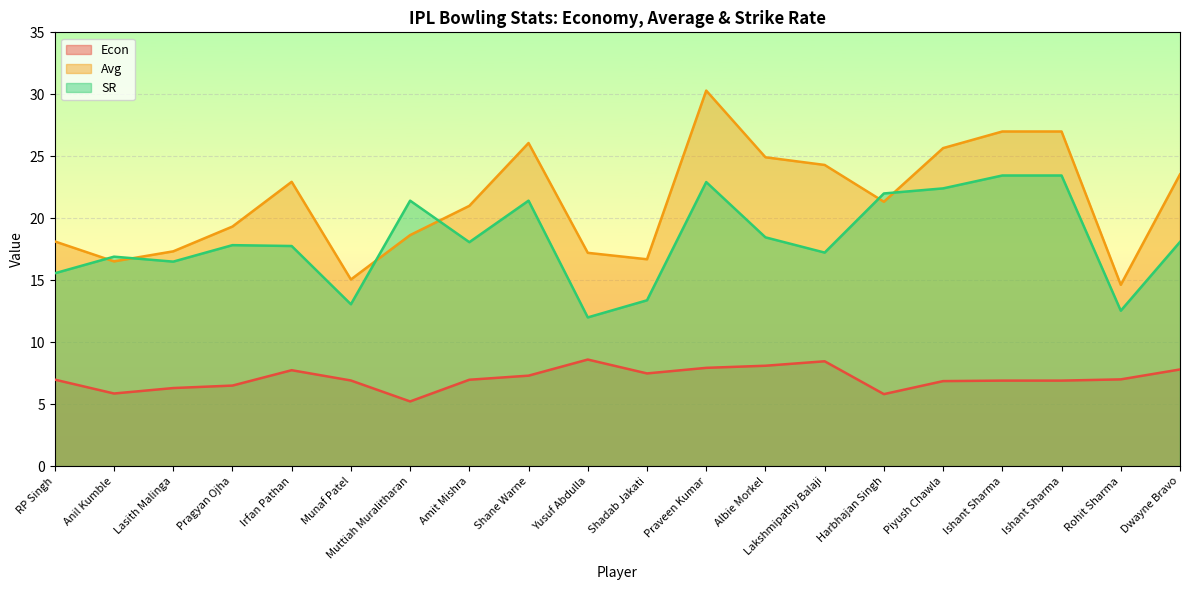

Does the chart display data point markers on the line(s)?

No